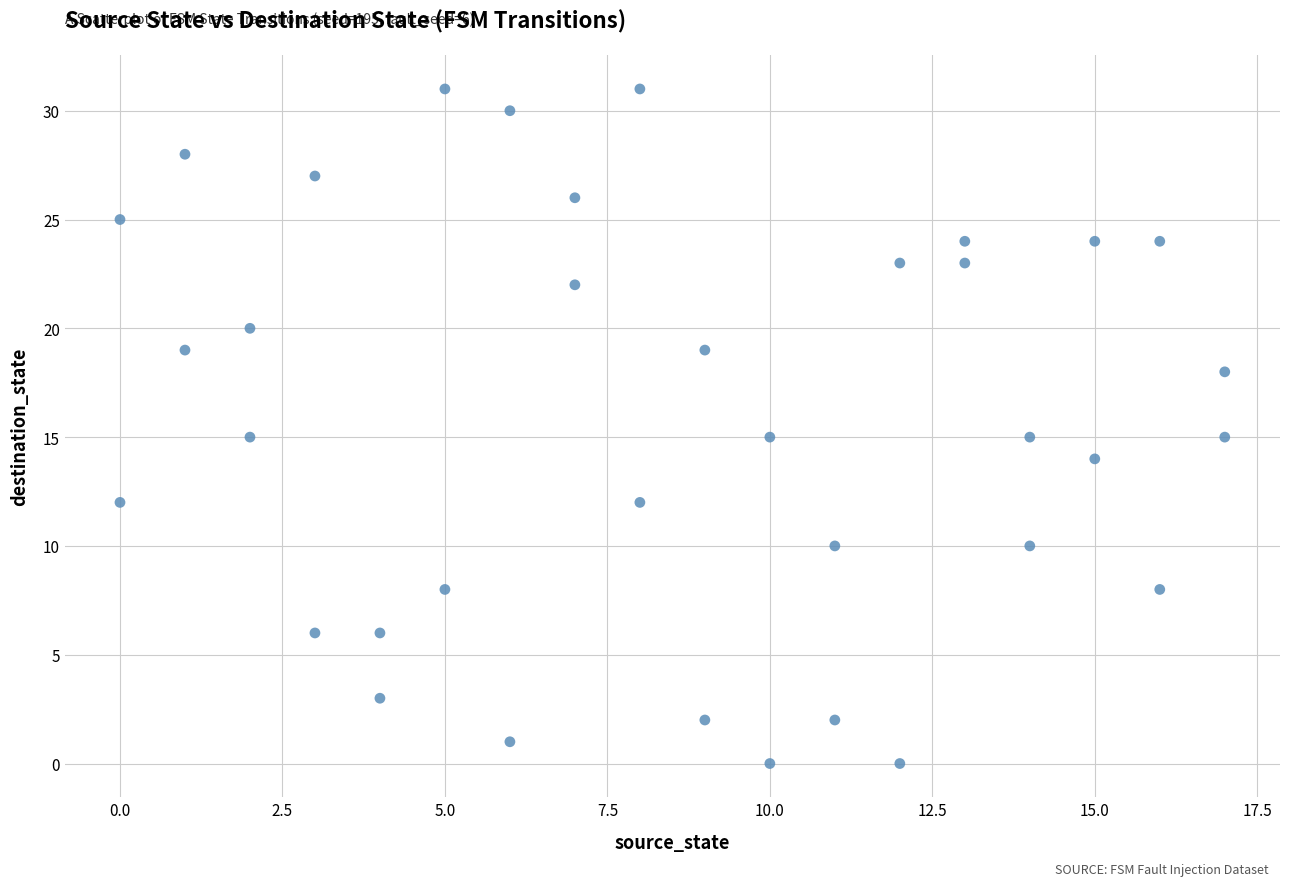

What is the range of Y values (max minus min)?

31